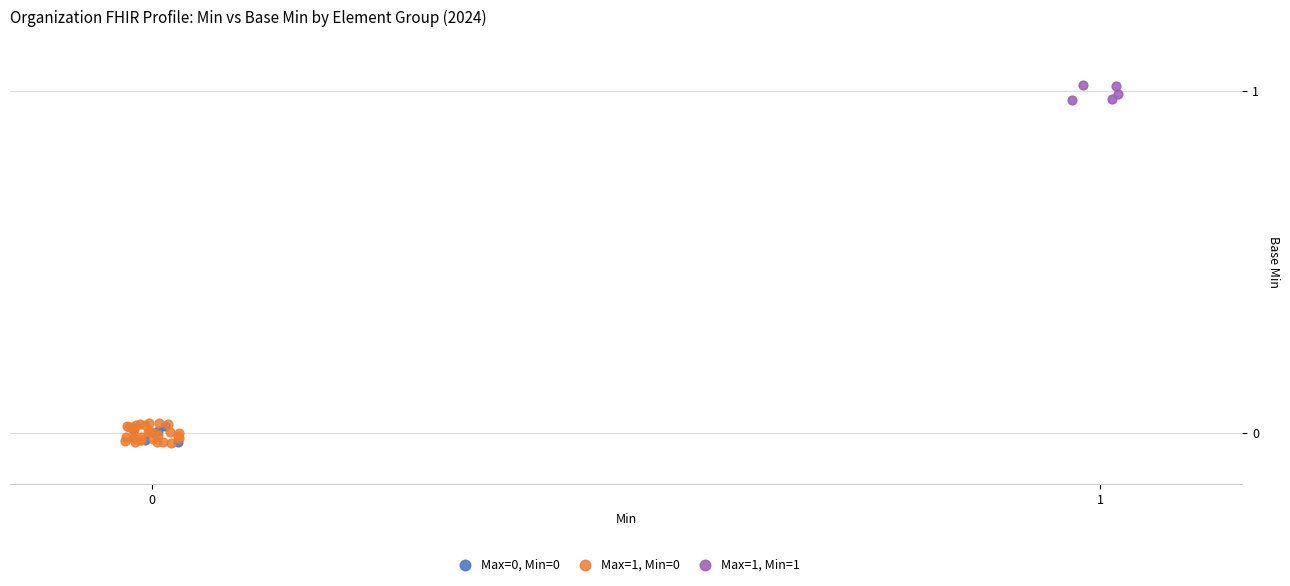

Which series reaches the maximum Y coordinate?

Max=1, Min=1